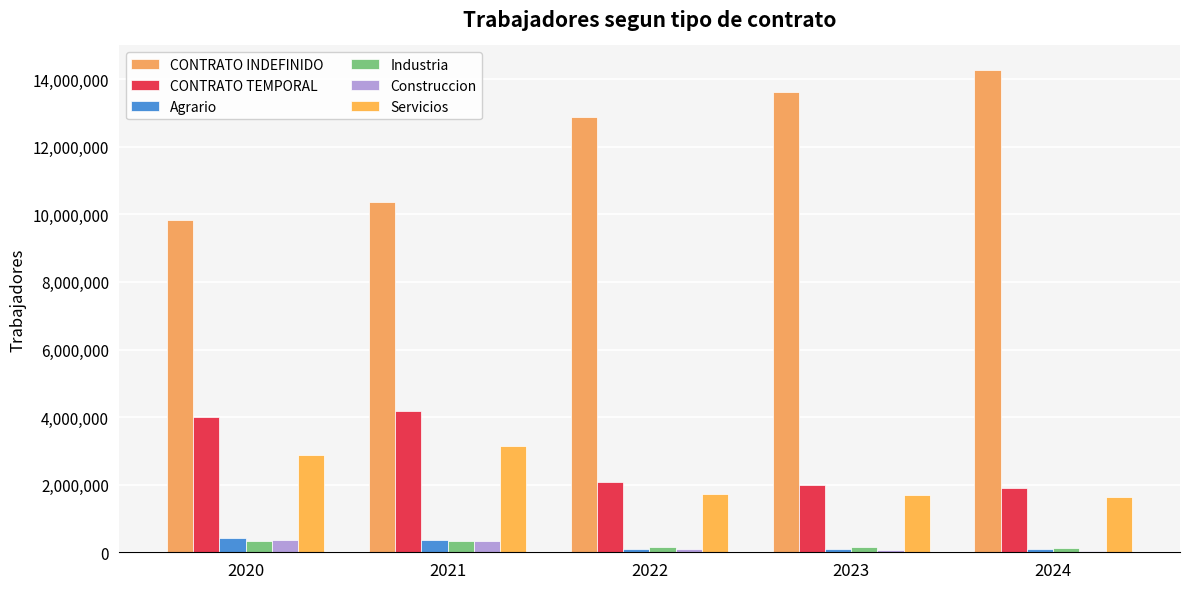

Which series has the widest spread of values?

CONTRATO INDEFINIDO